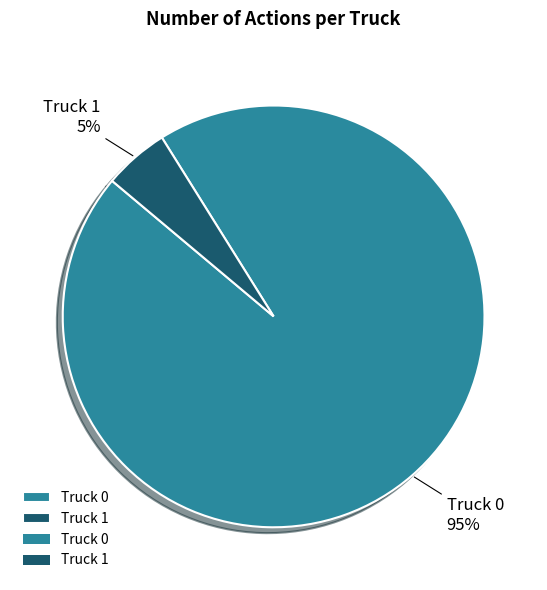

Which slice is the largest?

Truck 0